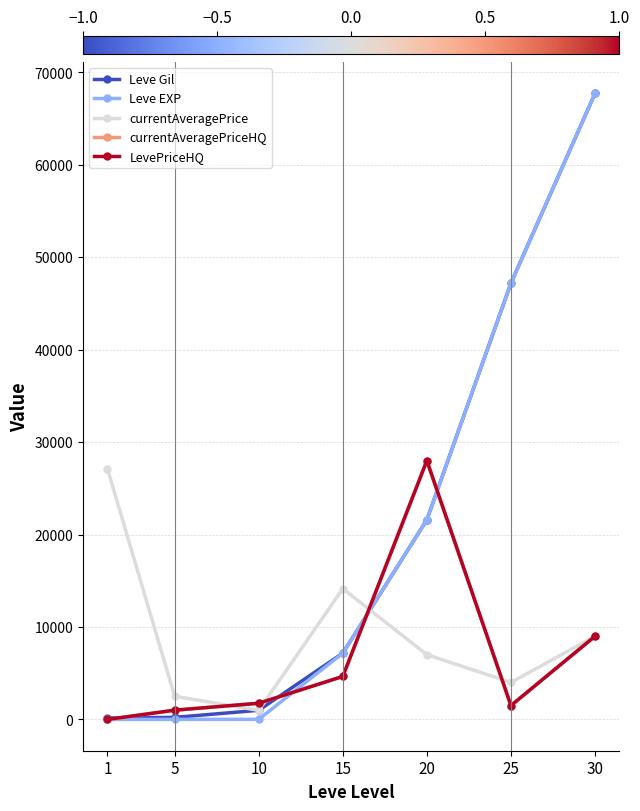

At which label does Leve EXP reach its peak?

30